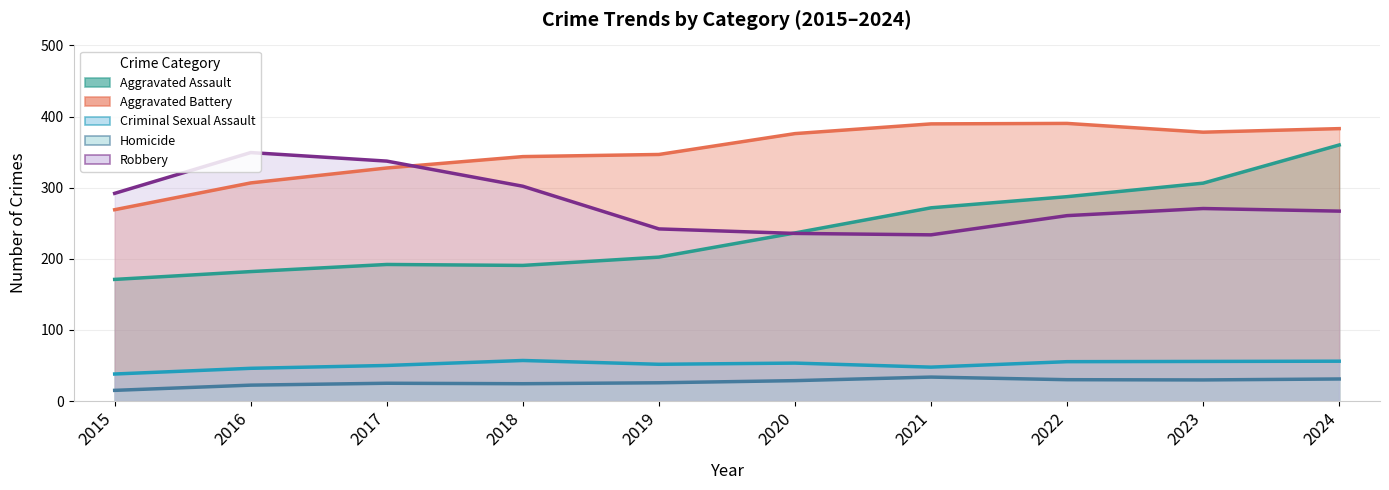

How many data points does each series have?

10